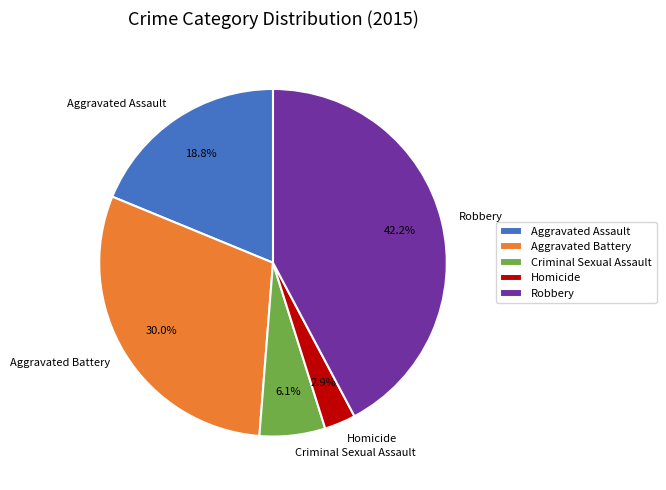

What is the ratio of the value at Aggravated Assault to the value at Homicide?

6.5